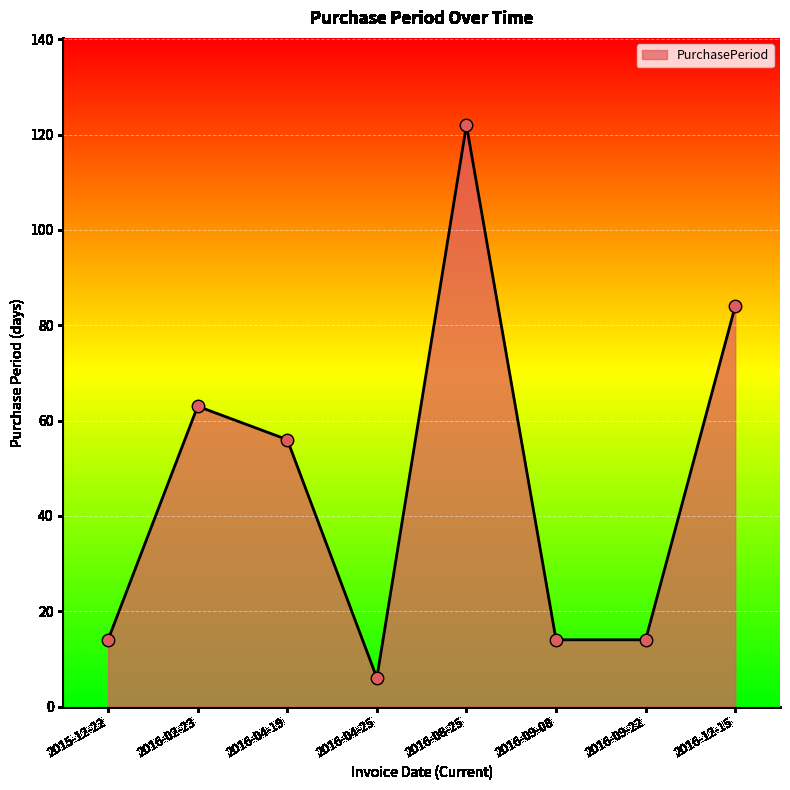

What is the ratio of the value at 2016-04-25 to the value at 2016-02-23?

0.1